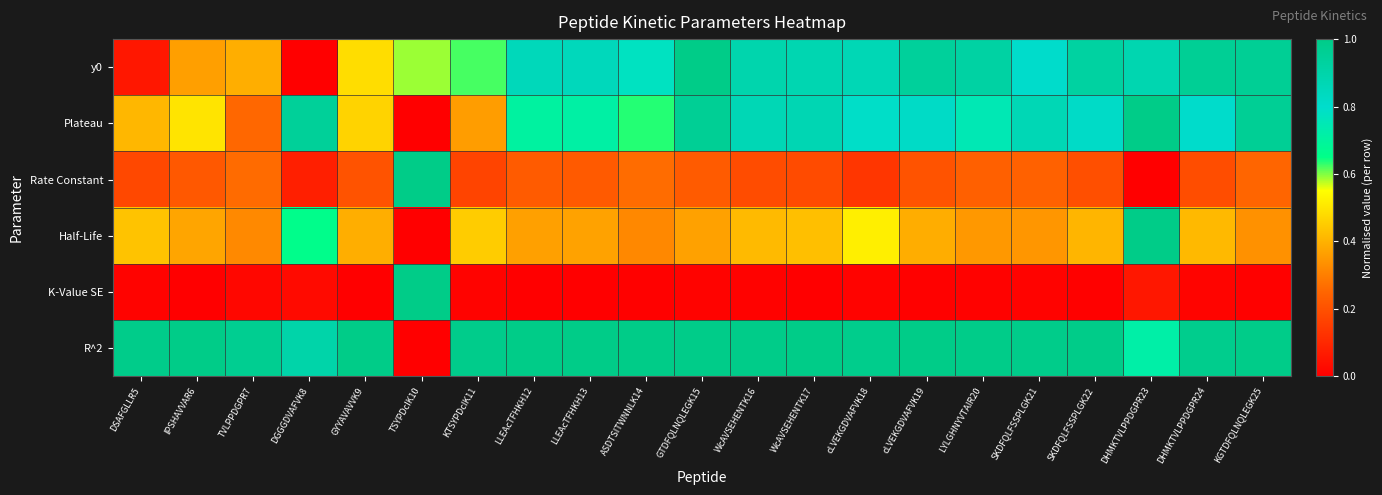

Reading left to right, what are all the values shown in this chart?

y0: DSAFGLLR5=0.1	IPSHAVVAR6=0.4	TVLPPDGPR7=0.4	DGGGDVAFVK8=0.0	GYYAVAVVK9=0.5	TSYPDcIK10=0.6	KTSYPDcIK11=0.6	LLEAcTFHKH12=0.9	LLEAcTFHKH13=0.8	ASDTSITWNNLK14=0.8	GTDFQLNQLEGK15=1.0	WcAVSEHENTK16=0.9	WcAVSEHENTK17=0.9	cLVEKGDVAFVK18=0.9	cLVEKGDVAFVK19=0.9	LYLGHNYVTAIR20=0.9	SKDFQLFSSPLGK21=0.8	SKDFQLFSSPLGK22=0.9	DHMKTVLPPDGPR23=0.9	DHMKTVLPPDGPR24=1.0	KGTDFQLNQLEGK25=1.0
Plateau: DSAFGLLR5=0.4	IPSHAVVAR6=0.5	TVLPPDGPR7=0.3	DGGGDVAFVK8=0.9	GYYAVAVVK9=0.5	TSYPDcIK10=0.0	KTSYPDcIK11=0.4	LLEAcTFHKH12=0.7	LLEAcTFHKH13=0.7	ASDTSITWNNLK14=0.6	GTDFQLNQLEGK15=1.0	WcAVSEHENTK16=0.9	WcAVSEHENTK17=0.9	cLVEKGDVAFVK18=0.8	cLVEKGDVAFVK19=0.8	LYLGHNYVTAIR20=0.7	SKDFQLFSSPLGK21=0.9	SKDFQLFSSPLGK22=0.8	DHMKTVLPPDGPR23=1.0	DHMKTVLPPDGPR24=0.8	KGTDFQLNQLEGK25=1.0
Rate Constant: DSAFGLLR5=0.2	IPSHAVVAR6=0.2	TVLPPDGPR7=0.3	DGGGDVAFVK8=0.1	GYYAVAVVK9=0.2	TSYPDcIK10=1.0	KTSYPDcIK11=0.2	LLEAcTFHKH12=0.2	LLEAcTFHKH13=0.2	ASDTSITWNNLK14=0.3	GTDFQLNQLEGK15=0.2	WcAVSEHENTK16=0.2	WcAVSEHENTK17=0.2	cLVEKGDVAFVK18=0.1	cLVEKGDVAFVK19=0.2	LYLGHNYVTAIR20=0.2	SKDFQLFSSPLGK21=0.2	SKDFQLFSSPLGK22=0.2	DHMKTVLPPDGPR23=0.0	DHMKTVLPPDGPR24=0.2	KGTDFQLNQLEGK25=0.2
Half-Life: DSAFGLLR5=0.4	IPSHAVVAR6=0.4	TVLPPDGPR7=0.3	DGGGDVAFVK8=0.7	GYYAVAVVK9=0.4	TSYPDcIK10=0.0	KTSYPDcIK11=0.4	LLEAcTFHKH12=0.4	LLEAcTFHKH13=0.4	ASDTSITWNNLK14=0.3	GTDFQLNQLEGK15=0.4	WcAVSEHENTK16=0.4	WcAVSEHENTK17=0.4	cLVEKGDVAFVK18=0.5	cLVEKGDVAFVK19=0.4	LYLGHNYVTAIR20=0.3	SKDFQLFSSPLGK21=0.3	SKDFQLFSSPLGK22=0.4	DHMKTVLPPDGPR23=1.0	DHMKTVLPPDGPR24=0.4	KGTDFQLNQLEGK25=0.3
K-Value SE: DSAFGLLR5=0.0	IPSHAVVAR6=0.0	TVLPPDGPR7=0.0	DGGGDVAFVK8=0.0	GYYAVAVVK9=0.0	TSYPDcIK10=1.0	KTSYPDcIK11=0.0	LLEAcTFHKH12=0.0	LLEAcTFHKH13=0.0	ASDTSITWNNLK14=0.0	GTDFQLNQLEGK15=0.0	WcAVSEHENTK16=0.0	WcAVSEHENTK17=0.0	cLVEKGDVAFVK18=0.0	cLVEKGDVAFVK19=0.0	LYLGHNYVTAIR20=0.0	SKDFQLFSSPLGK21=0.0	SKDFQLFSSPLGK22=0.0	DHMKTVLPPDGPR23=0.1	DHMKTVLPPDGPR24=0.0	KGTDFQLNQLEGK25=0.0
R^2: DSAFGLLR5=1.0	IPSHAVVAR6=1.0	TVLPPDGPR7=1.0	DGGGDVAFVK8=0.9	GYYAVAVVK9=1.0	TSYPDcIK10=0.0	KTSYPDcIK11=1.0	LLEAcTFHKH12=1.0	LLEAcTFHKH13=1.0	ASDTSITWNNLK14=1.0	GTDFQLNQLEGK15=1.0	WcAVSEHENTK16=1.0	WcAVSEHENTK17=1.0	cLVEKGDVAFVK18=1.0	cLVEKGDVAFVK19=1.0	LYLGHNYVTAIR20=1.0	SKDFQLFSSPLGK21=1.0	SKDFQLFSSPLGK22=1.0	DHMKTVLPPDGPR23=0.7	DHMKTVLPPDGPR24=1.0	KGTDFQLNQLEGK25=1.0